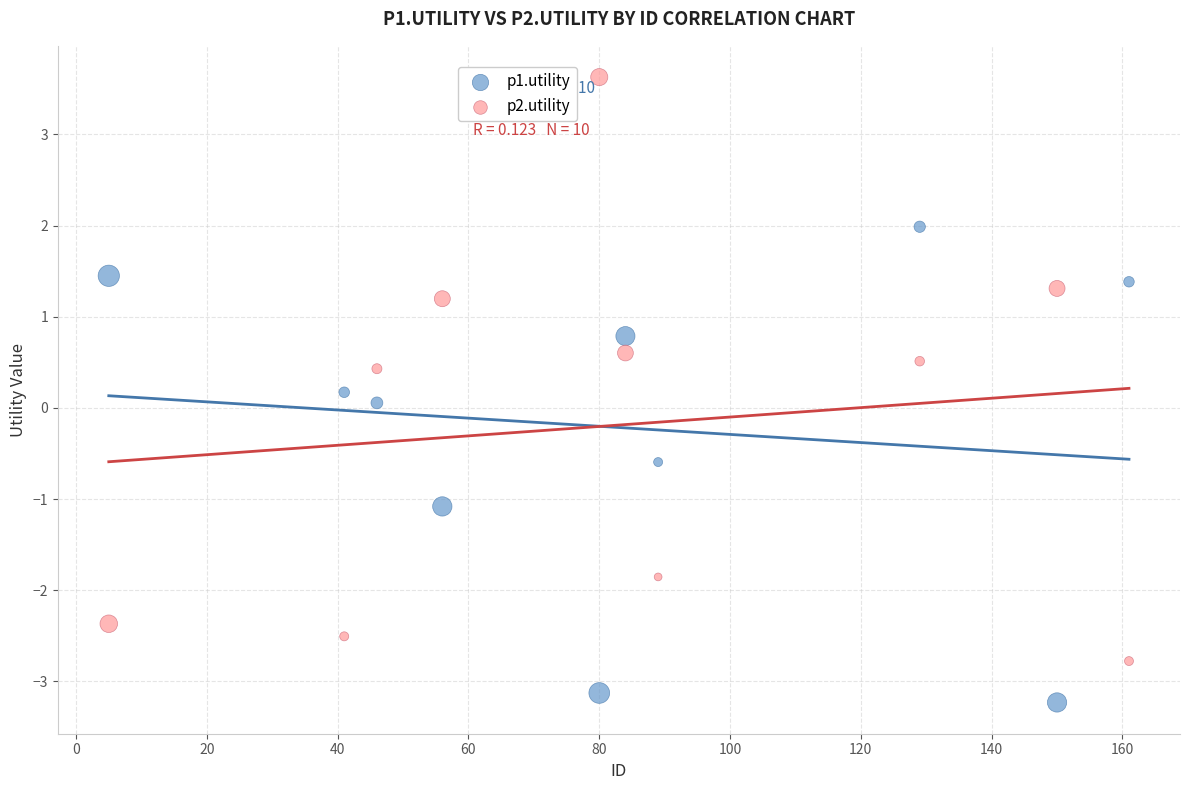

Which series reaches the minimum Y coordinate?

p1.utility